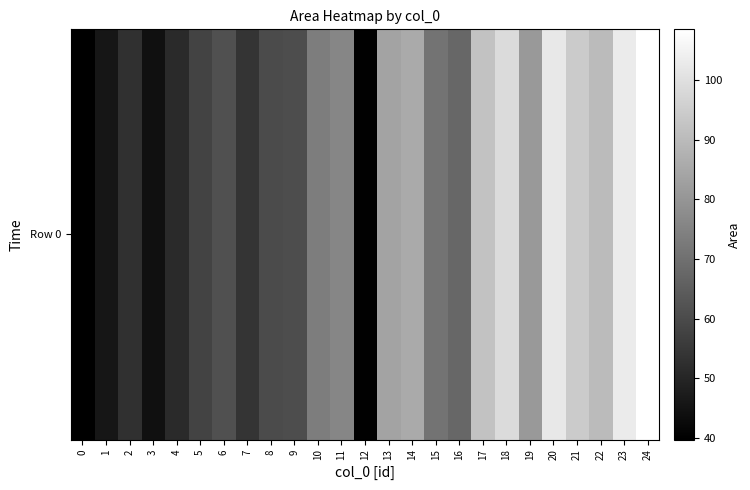

How many data points are less than 70?

12